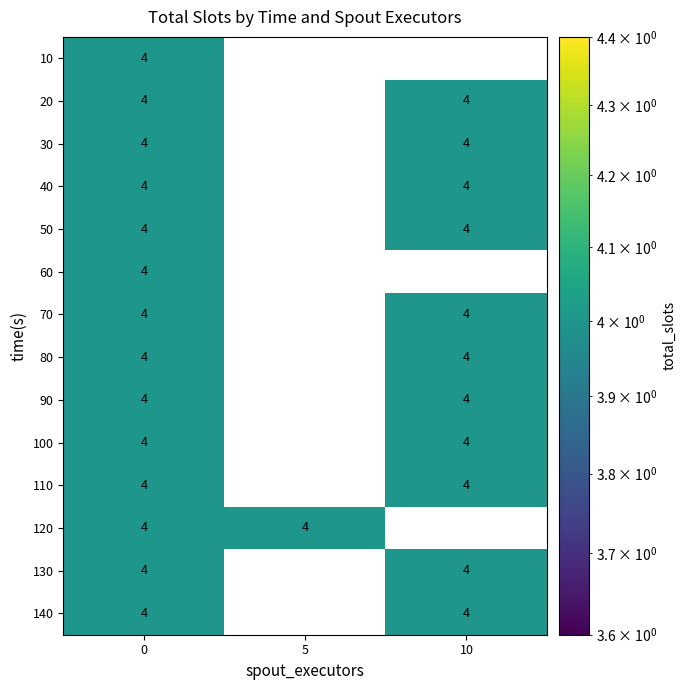

How many categories are shown in the chart?

3